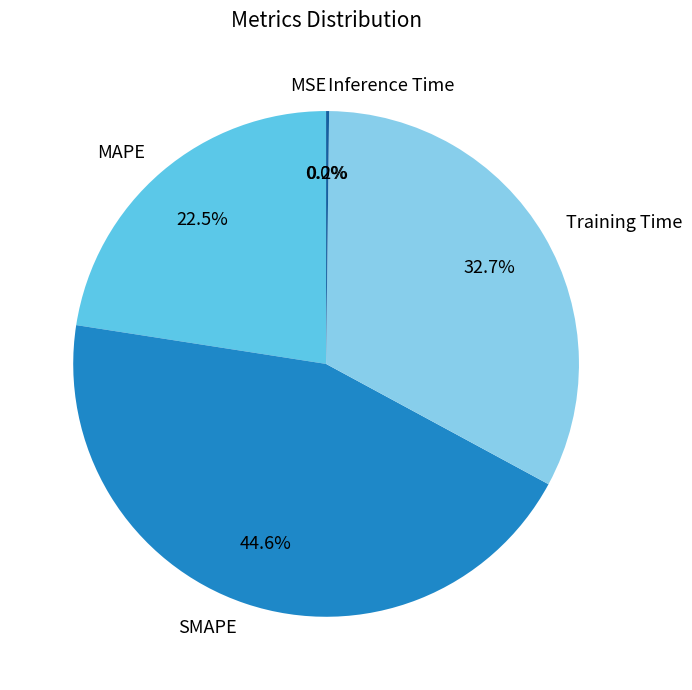

Does any single category account for the majority?

No